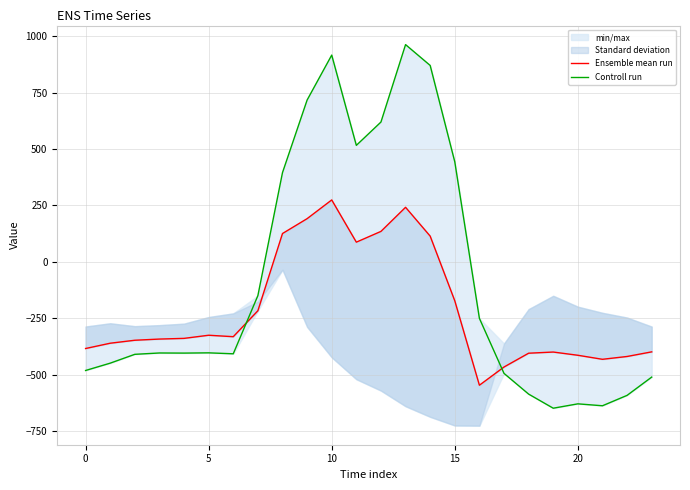

Between 10 and 8, which is larger?

10